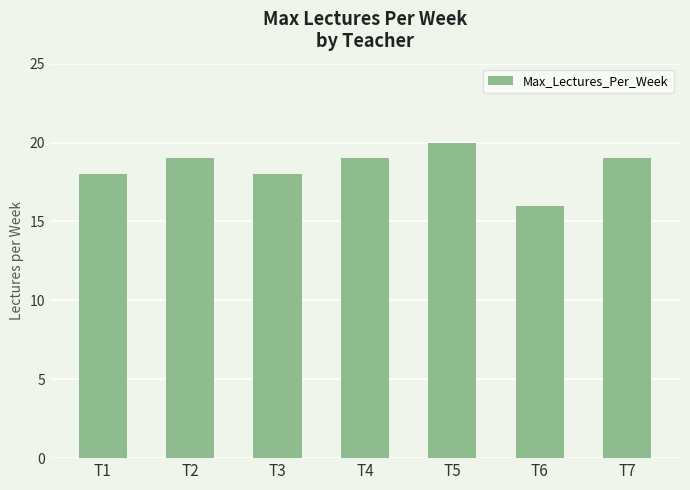

What is the sum of the values at T7 and T2?

38